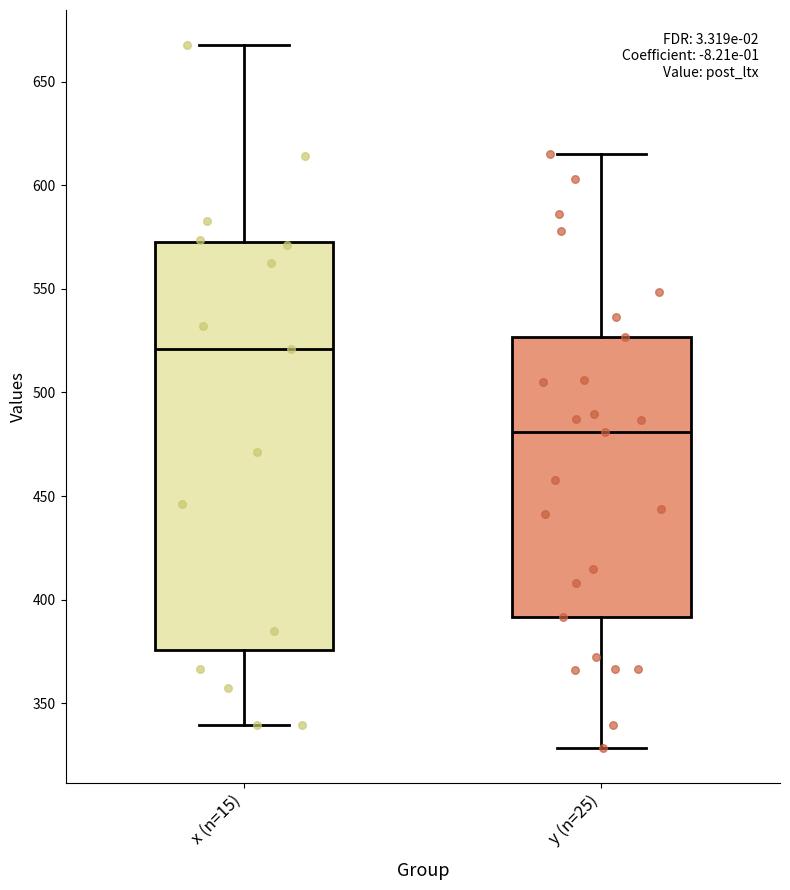

Where is the upper edge of the box for x (n=15) on the y-axis? The values are not printed on the chart, so give them approximately, as read against the axis.

570